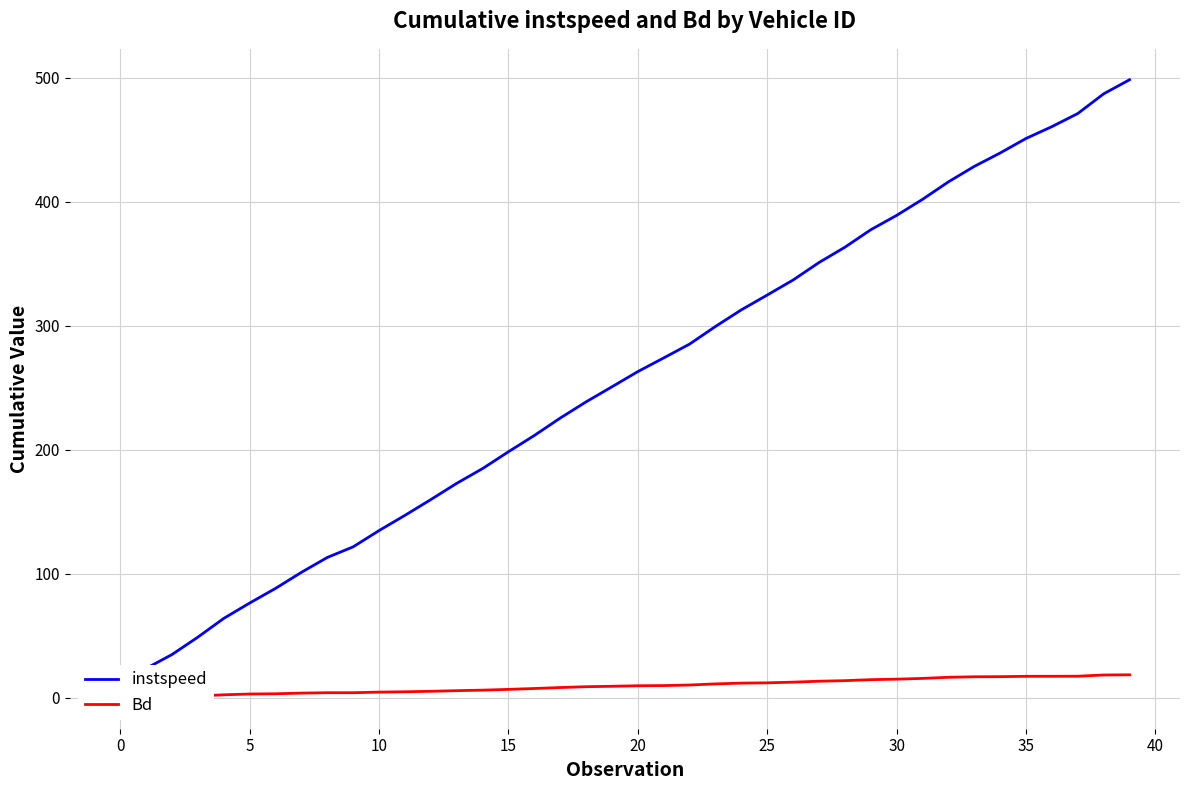

What is the value of the instspeed point at the 7th from the left?

88.3